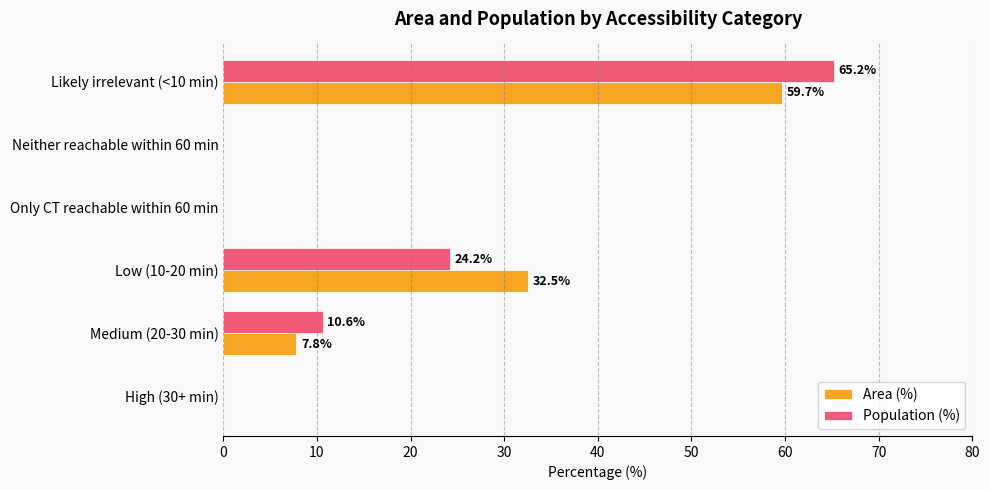

The Area (%) series shows 38.4 at Only CT reachable within 60 min. True or false?

False